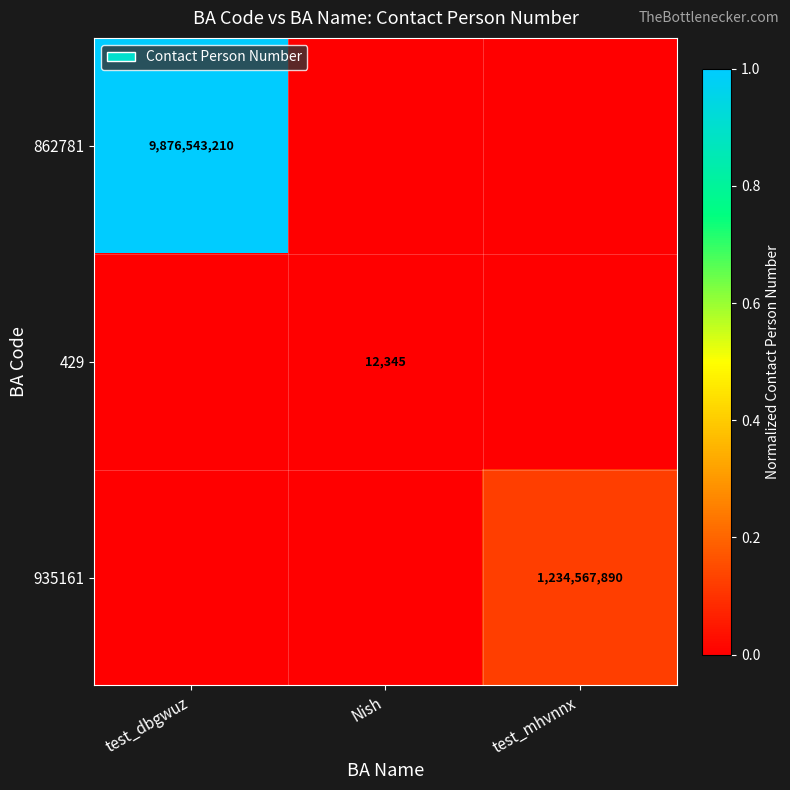

Is it true that 935161 equals 1775643571 at test_mhvnnx?

False